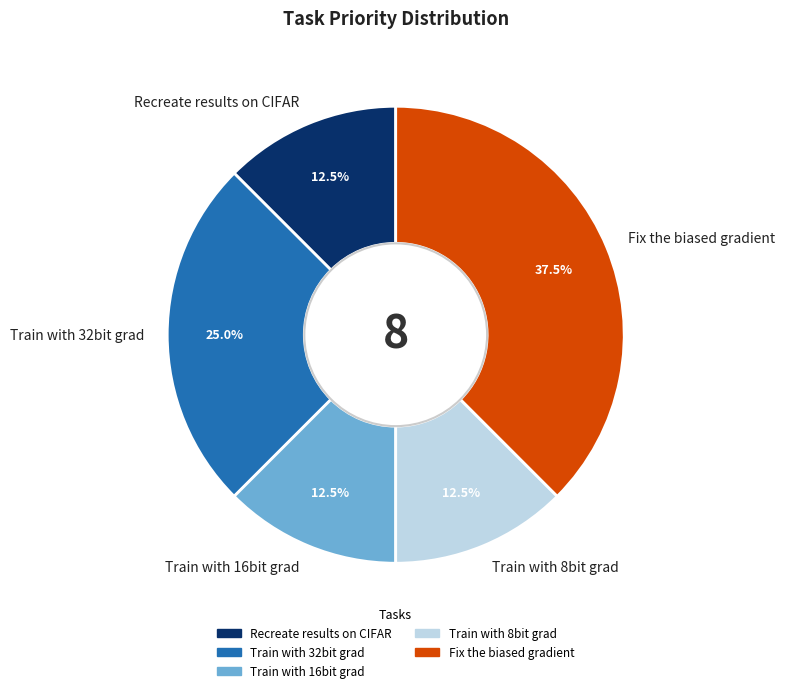

Approximately how many times larger is the value at Train with 16bit grad compared to Fix the biased gradient?

0.3